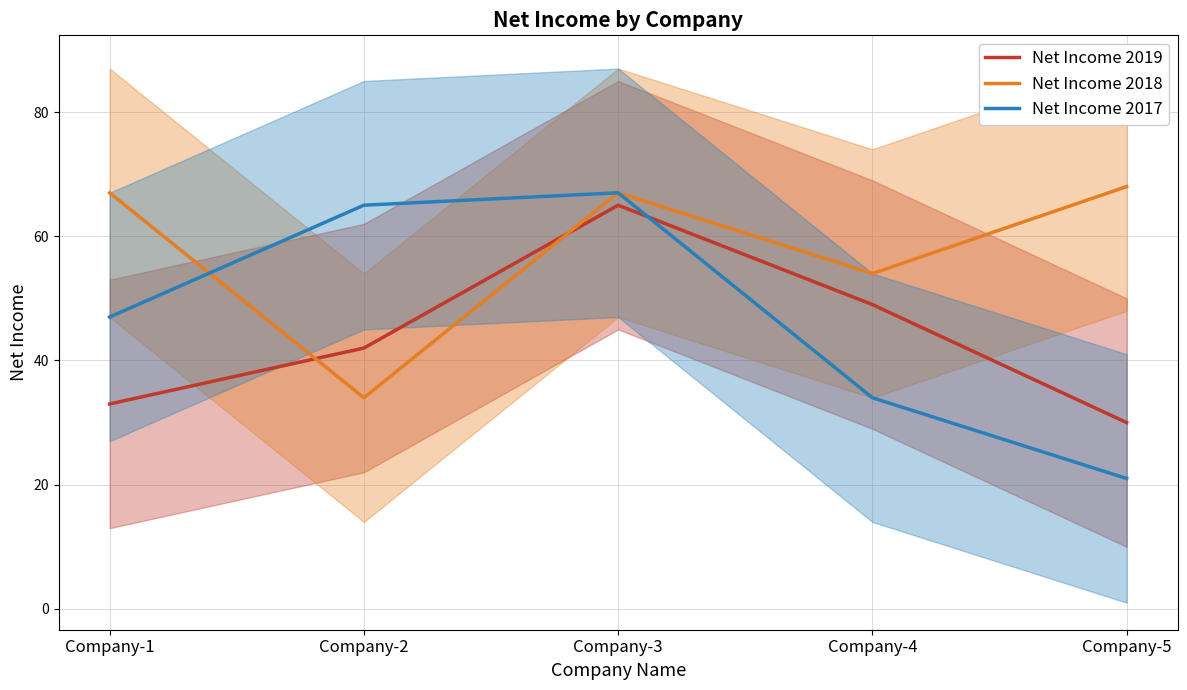

Between which two adjacent categories do Net Income 2017 and Net Income 2019 first intersect?

Company-3 and Company-4